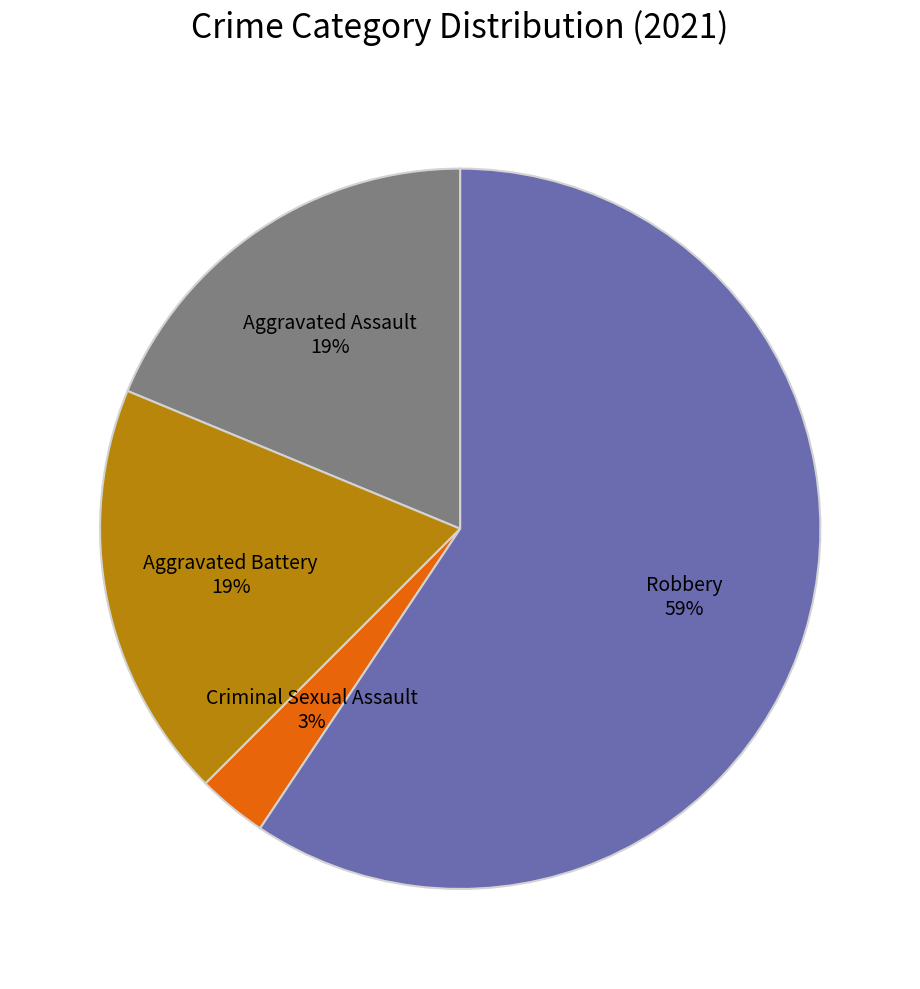

To the nearest percent, what is the average slice percentage?

25%